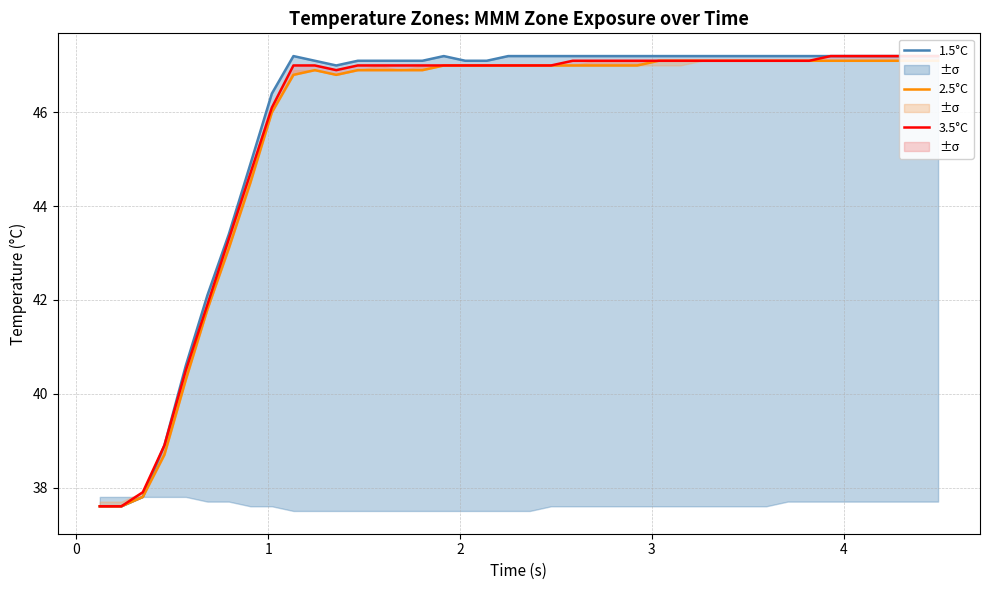

Rank the series by their maximum value, from lowest to highest.

2.5°C, 1.5°C, 3.5°C